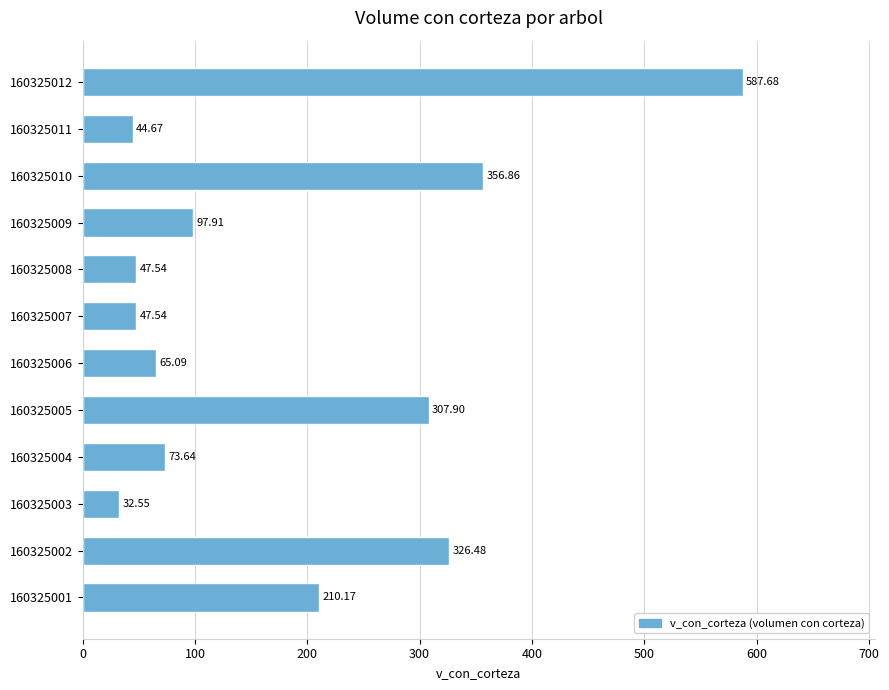

What is the difference between the values at 160325009 and 160325008?

50.4